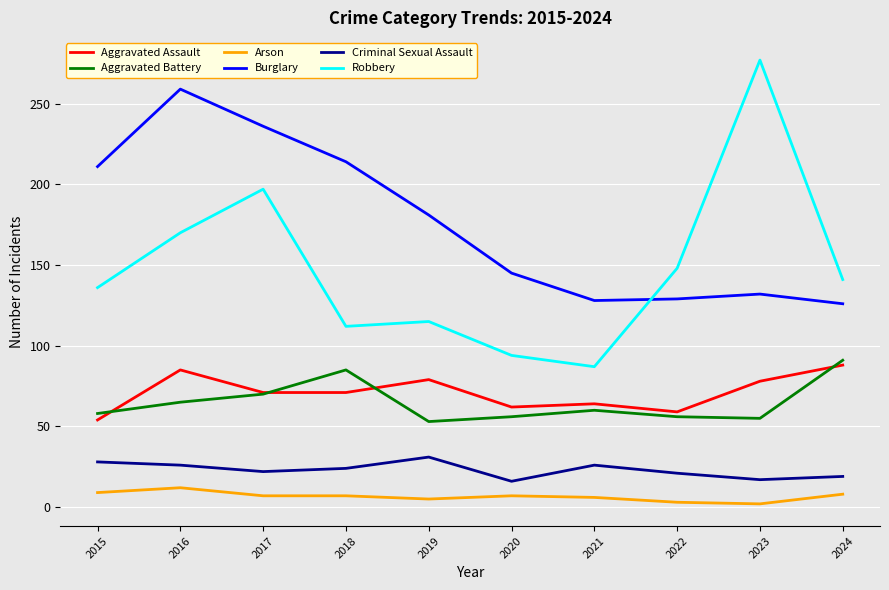

At which category does Arson reach its first local peak?

2016